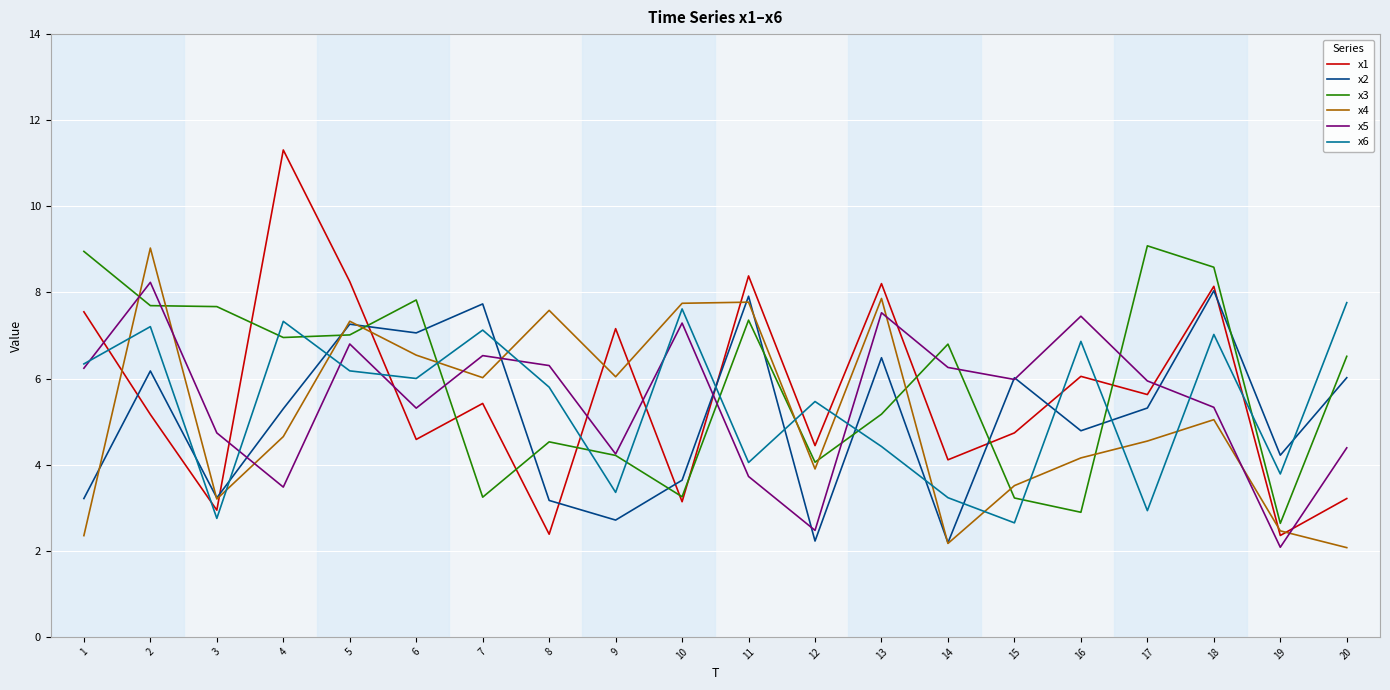

What is the total value across all series at 7?

36.1